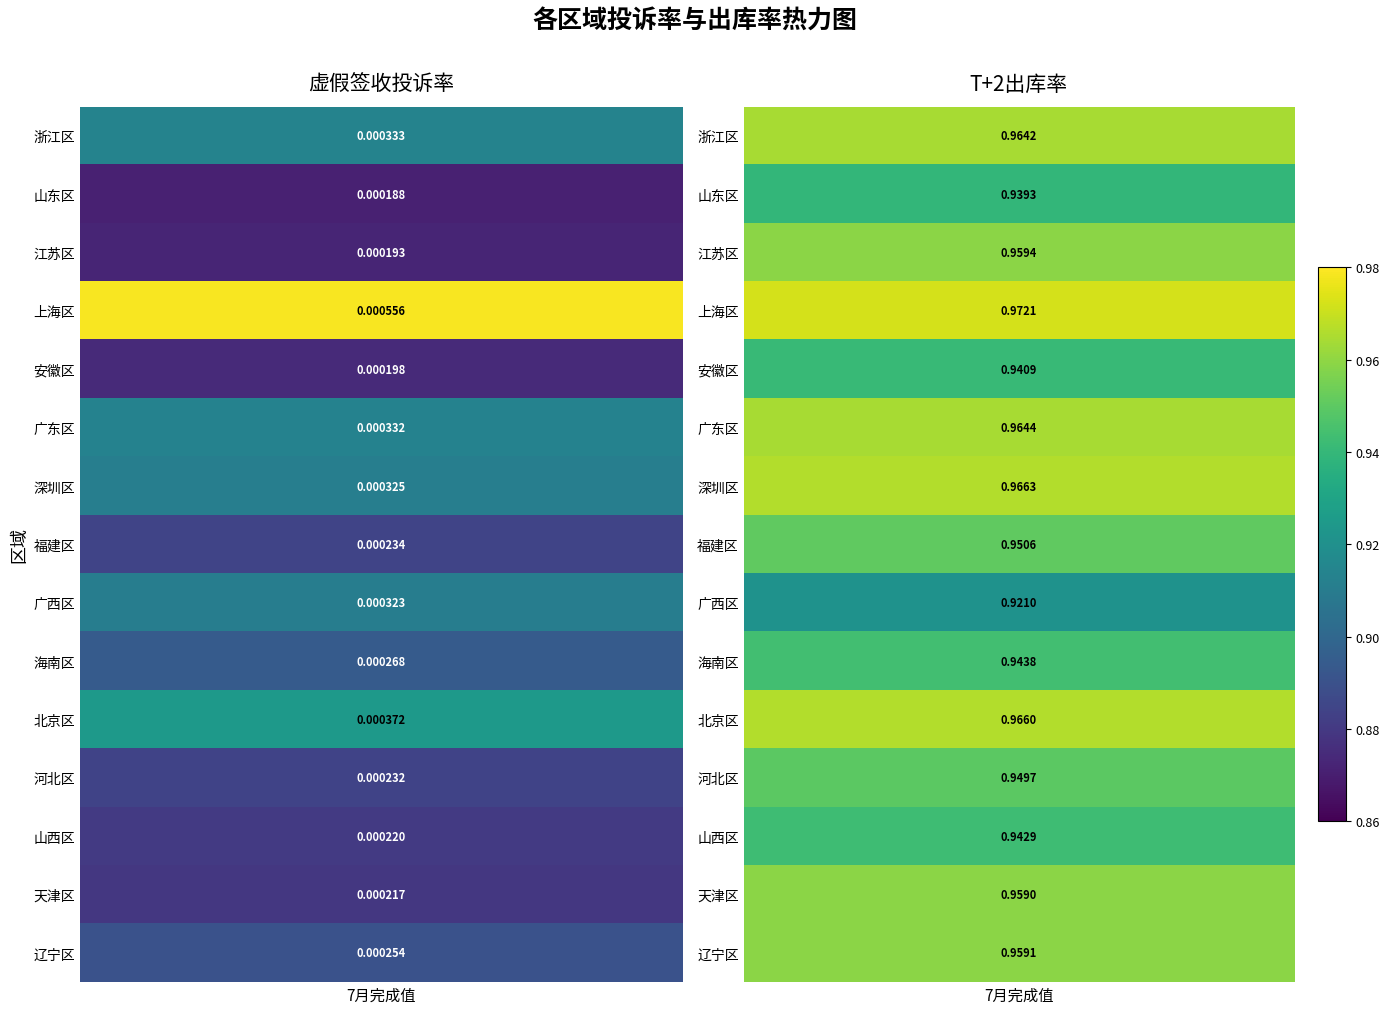

The value of 虚假签收投诉率 at 天津区 is 0.0. True or false?

True